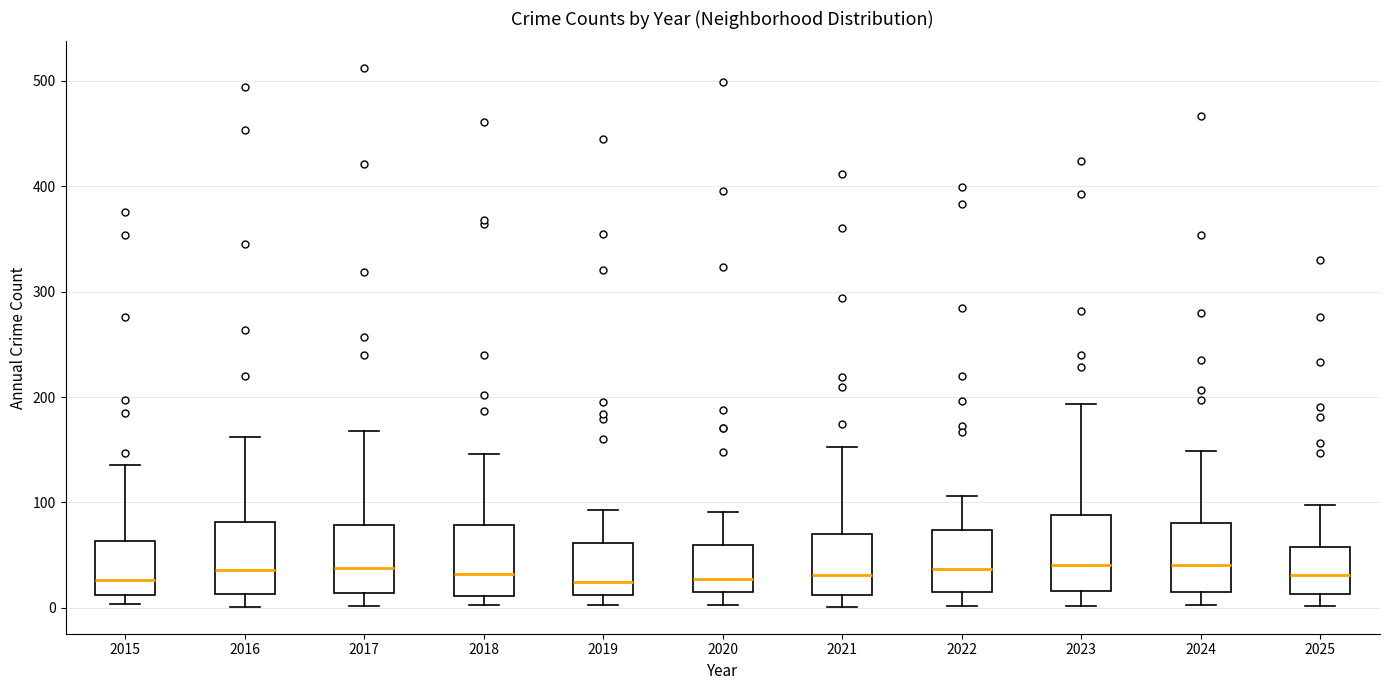

Reading left to right, transcribe this box plot: for each box, give where its median line is, the range the box spans, and where its two whiskers end, as read against the y-axis. The values are not printed on the chart, so give them approximately, as read against the axis.

2015: median 30, box 10 to 60, whiskers 0 to 140
2016: median 40, box 10 to 80, whiskers 0 to 160
2017: median 40, box 10 to 80, whiskers 0 to 170
2018: median 30, box 10 to 80, whiskers 0 to 150
2019: median 20, box 10 to 60, whiskers 0 to 90
2020: median 30, box 20 to 60, whiskers 0 to 90
2021: median 30, box 10 to 70, whiskers 0 to 150
2022: median 40, box 20 to 70, whiskers 0 to 110
2023: median 40, box 20 to 90, whiskers 0 to 190
2024: median 40, box 20 to 80, whiskers 0 to 150
2025: median 30, box 10 to 60, whiskers 0 to 100